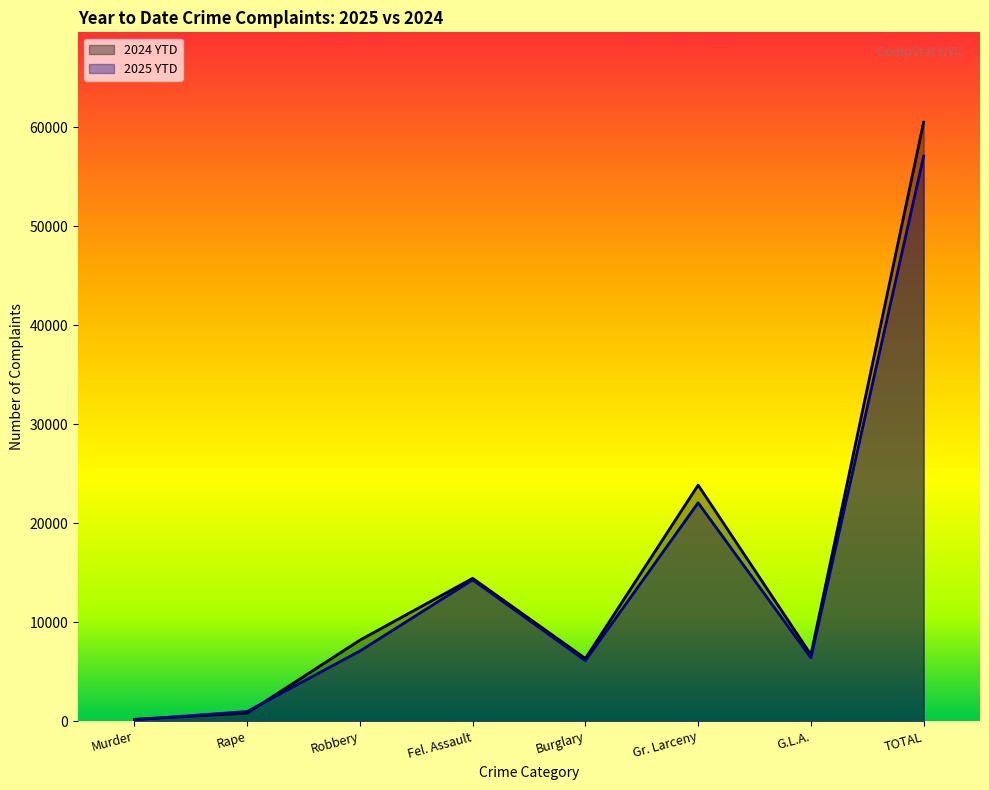

Between Fel. Assault and G.L.A., which series saw the biggest shift?

2025 YTD